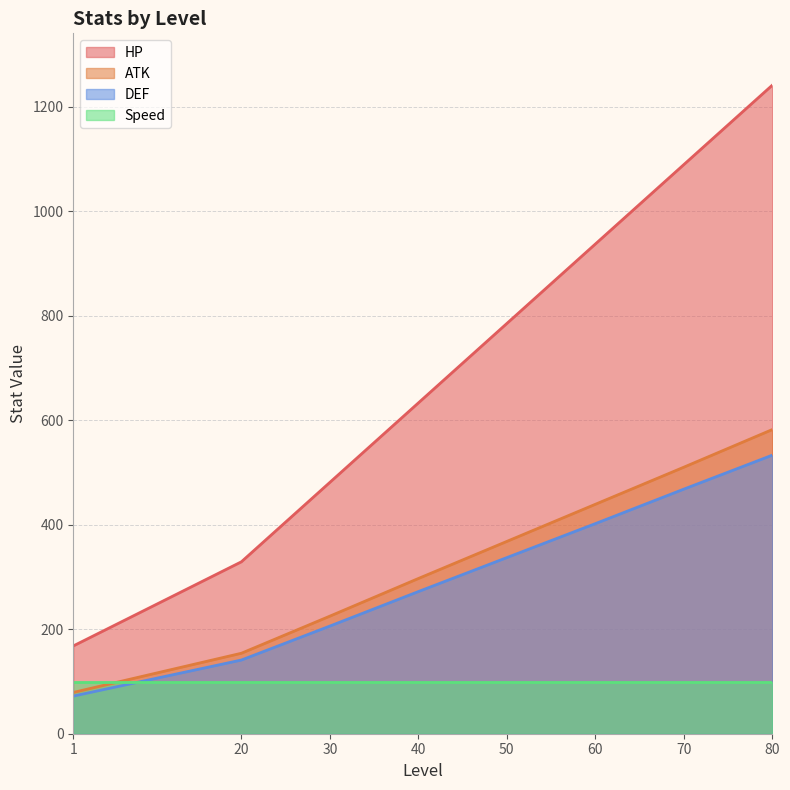

Does the chart display data point markers on the line(s)?

No